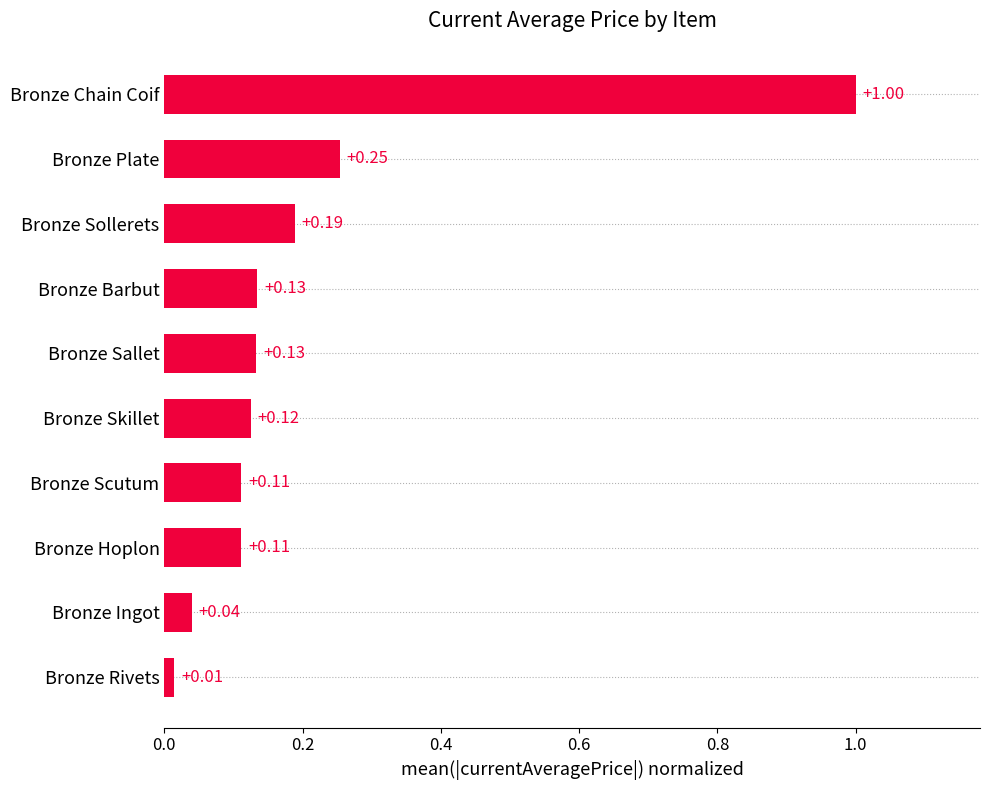

Which label corresponds to the smallest value in the chart?

Bronze Rivets